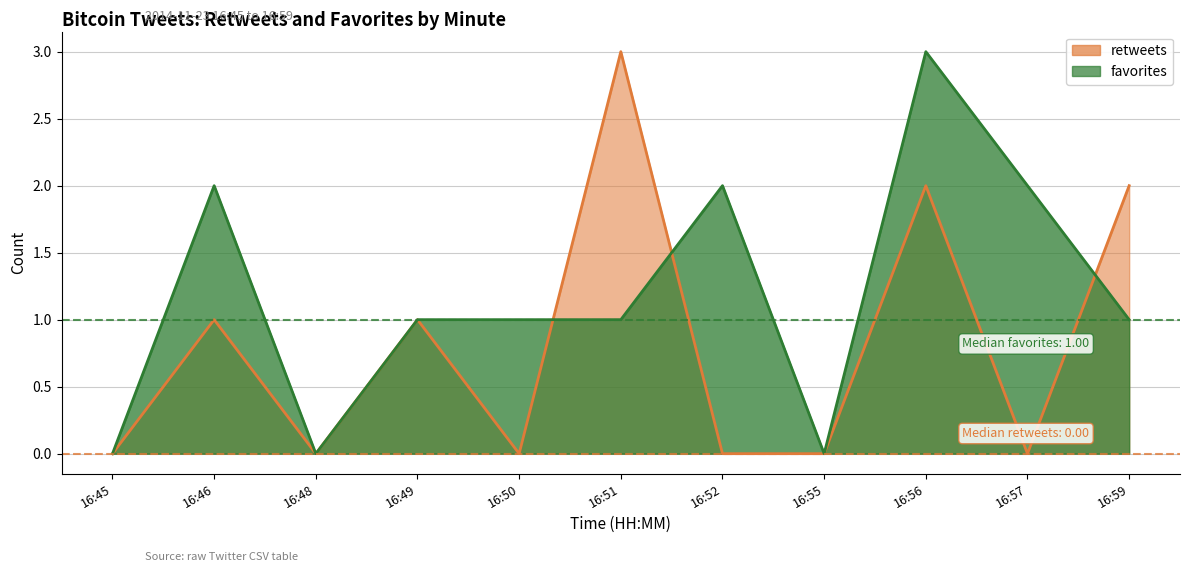

Which series has the largest total across all categories?

favorites